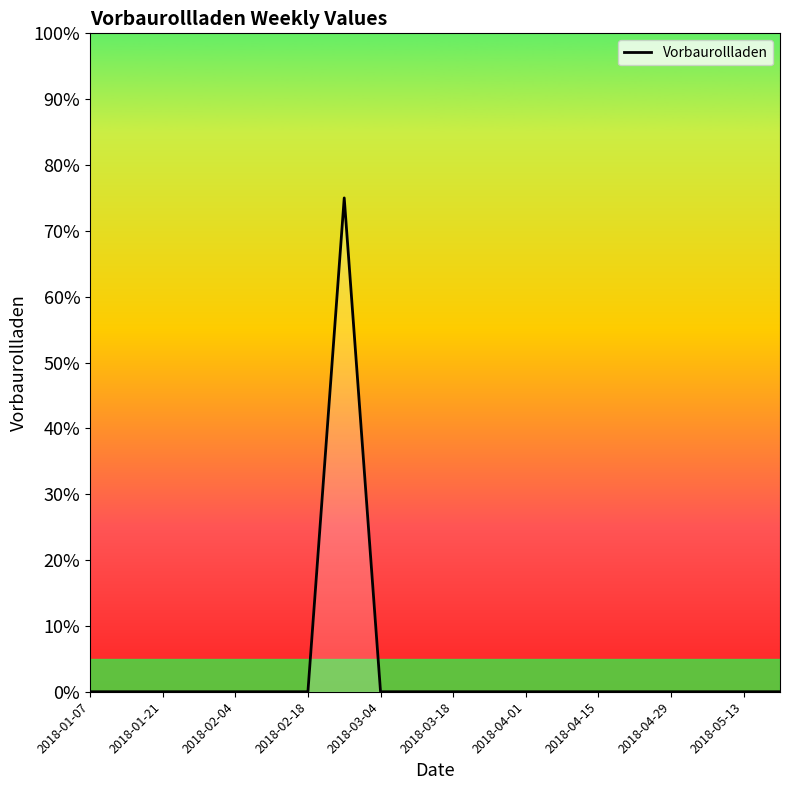

Is this an area chart (filled region under the line)?

No